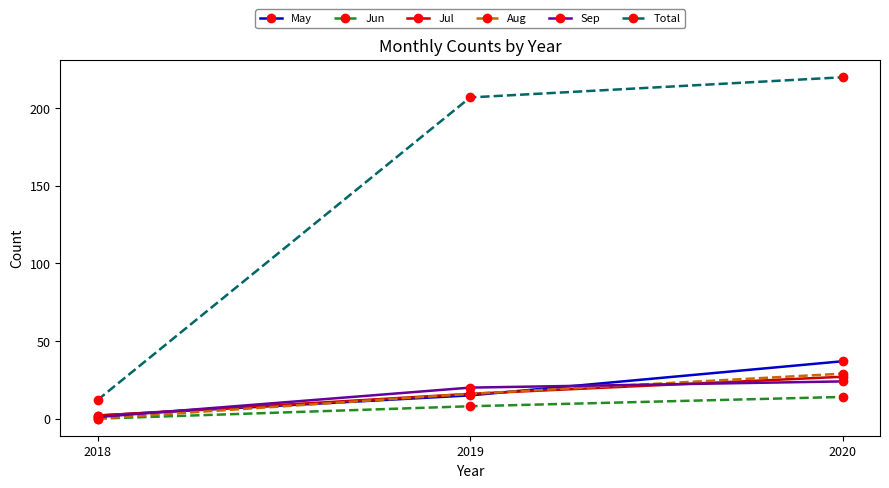

What is the difference between the highest and lowest values at 2019?

199